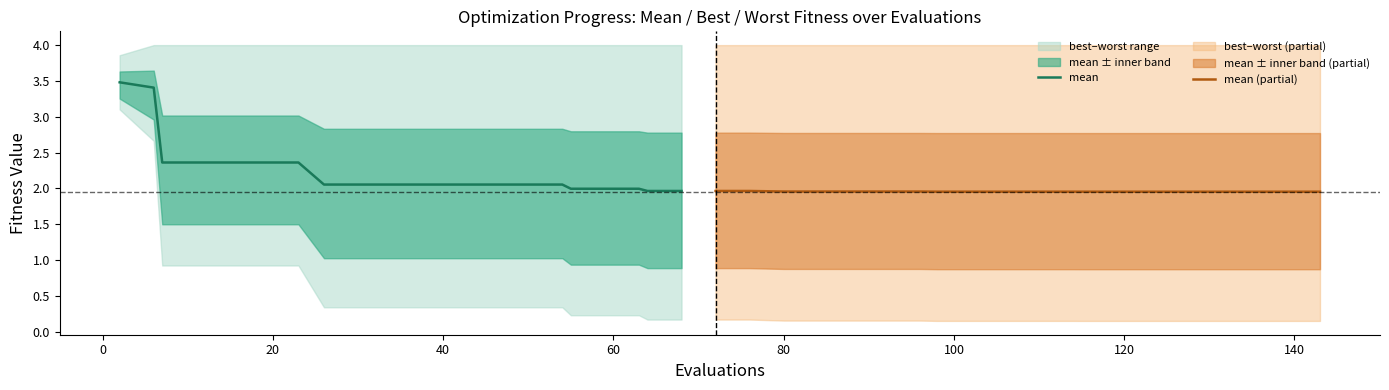

What is the sum of all mean values?

45.0